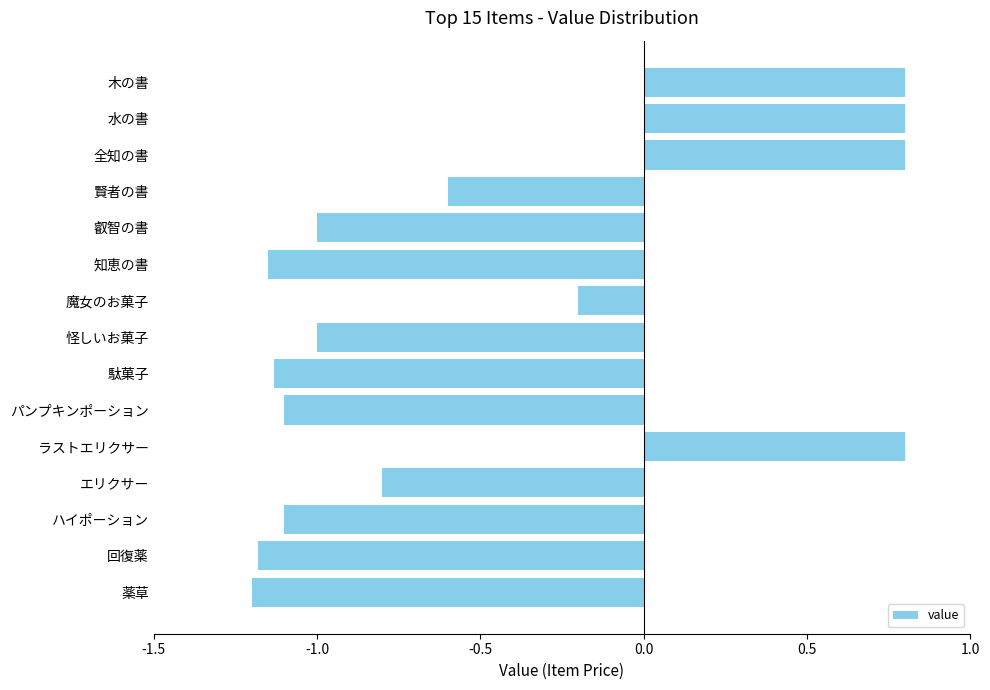

How many data points does each series have?

15